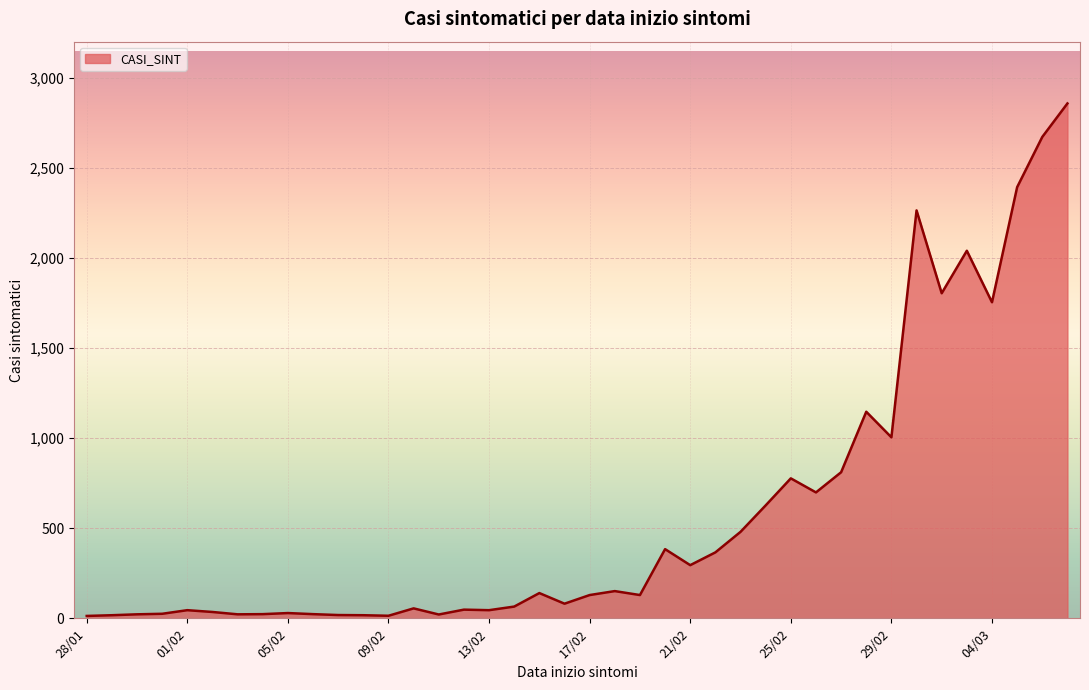

What is the maximum value shown in the chart?

2859